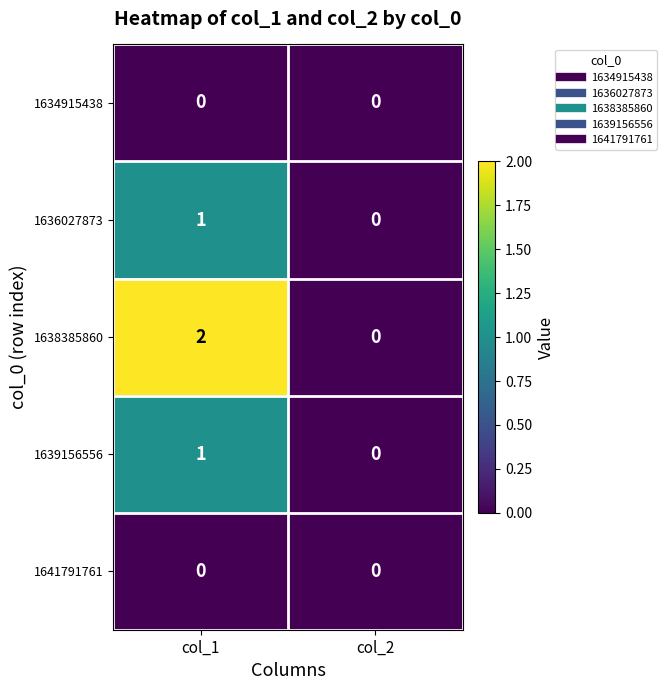

True or false: 1638385860 has a value of 2 at col_1.

True